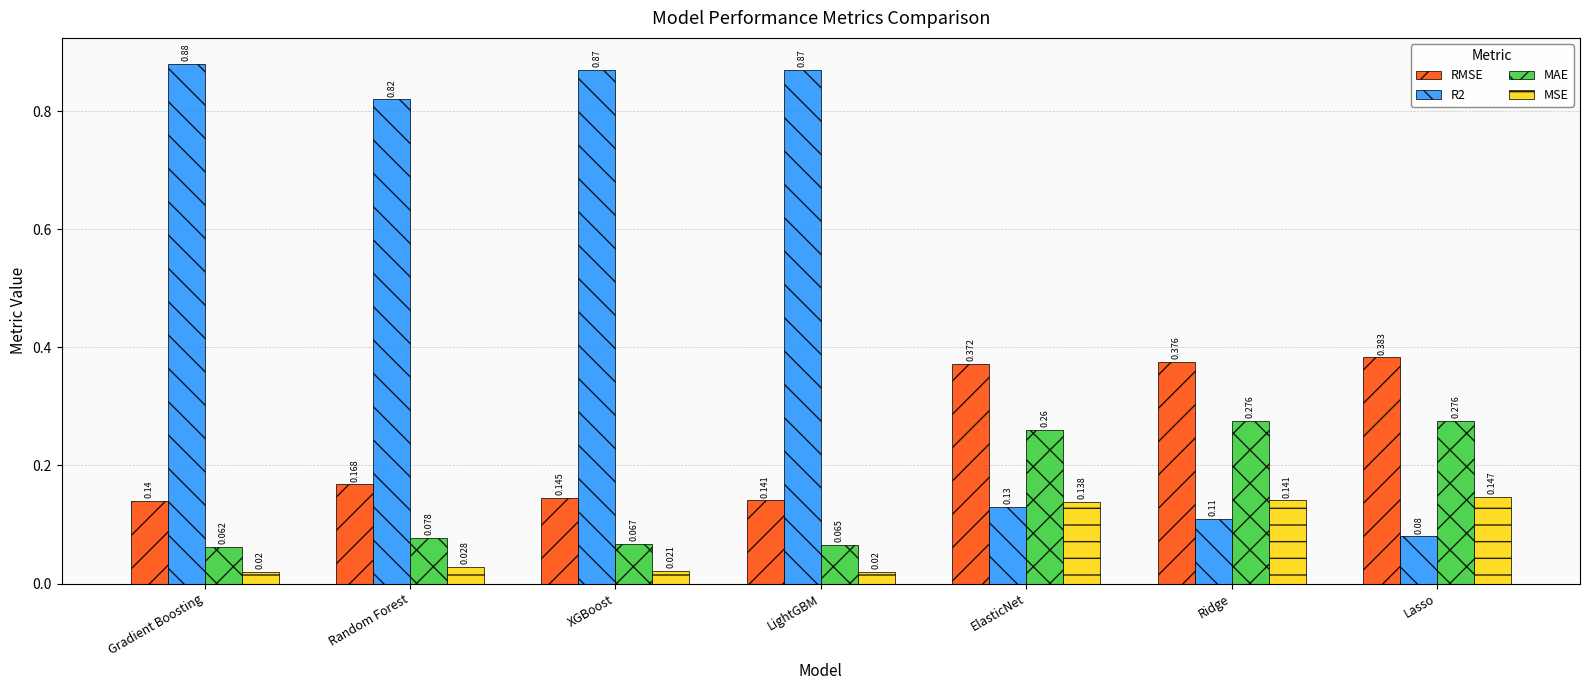

Which series has the largest range (max minus min)?

R2